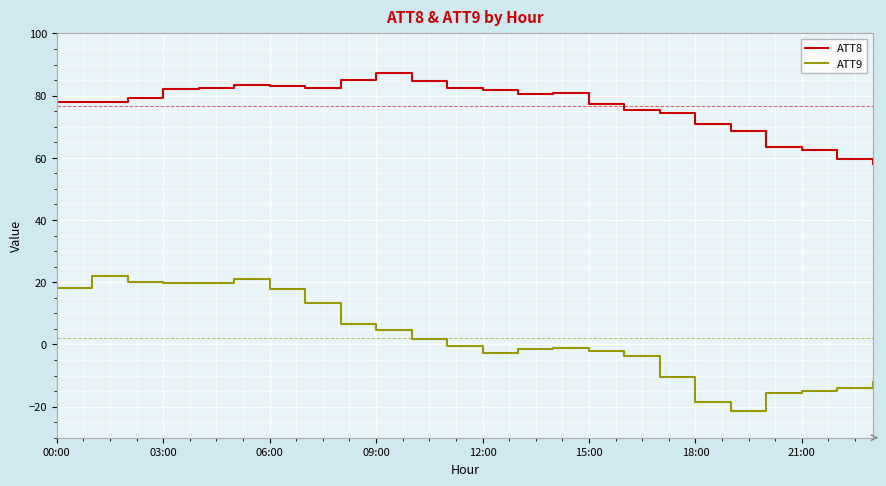

What is the smallest value displayed?

-21.5